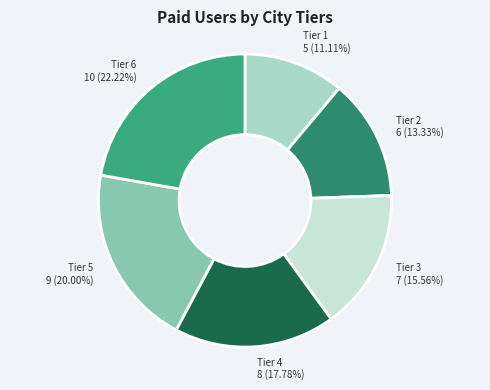

What is the largest slice in the pie chart?

Tier 6